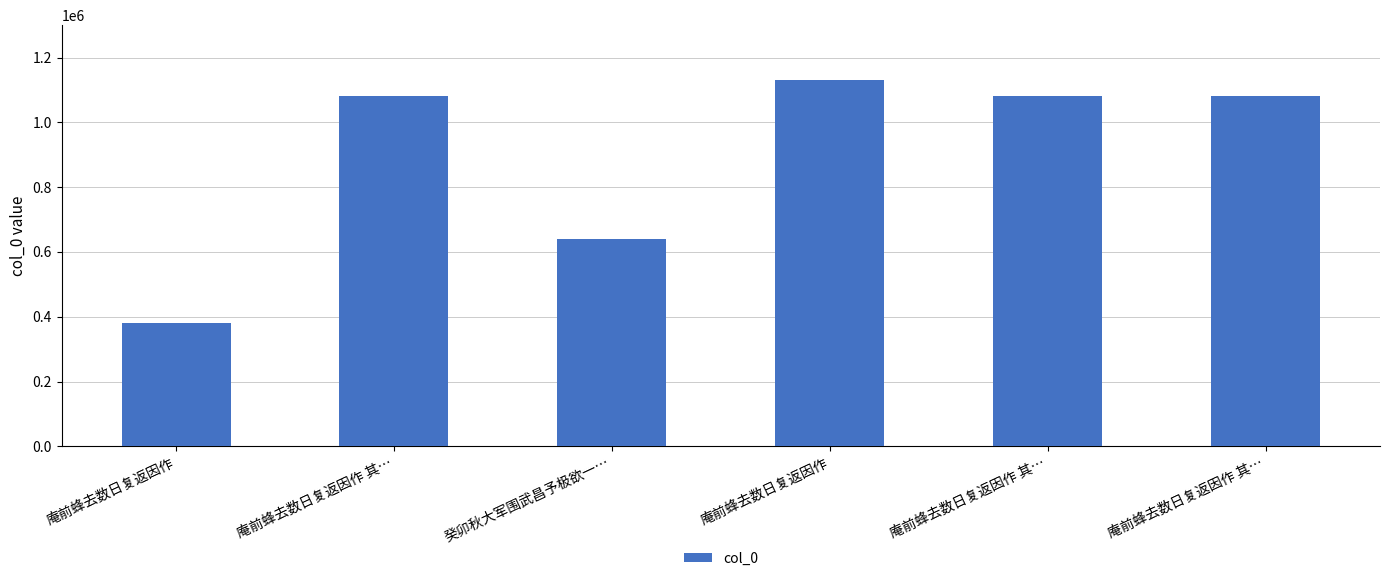

What is the average value?

899670